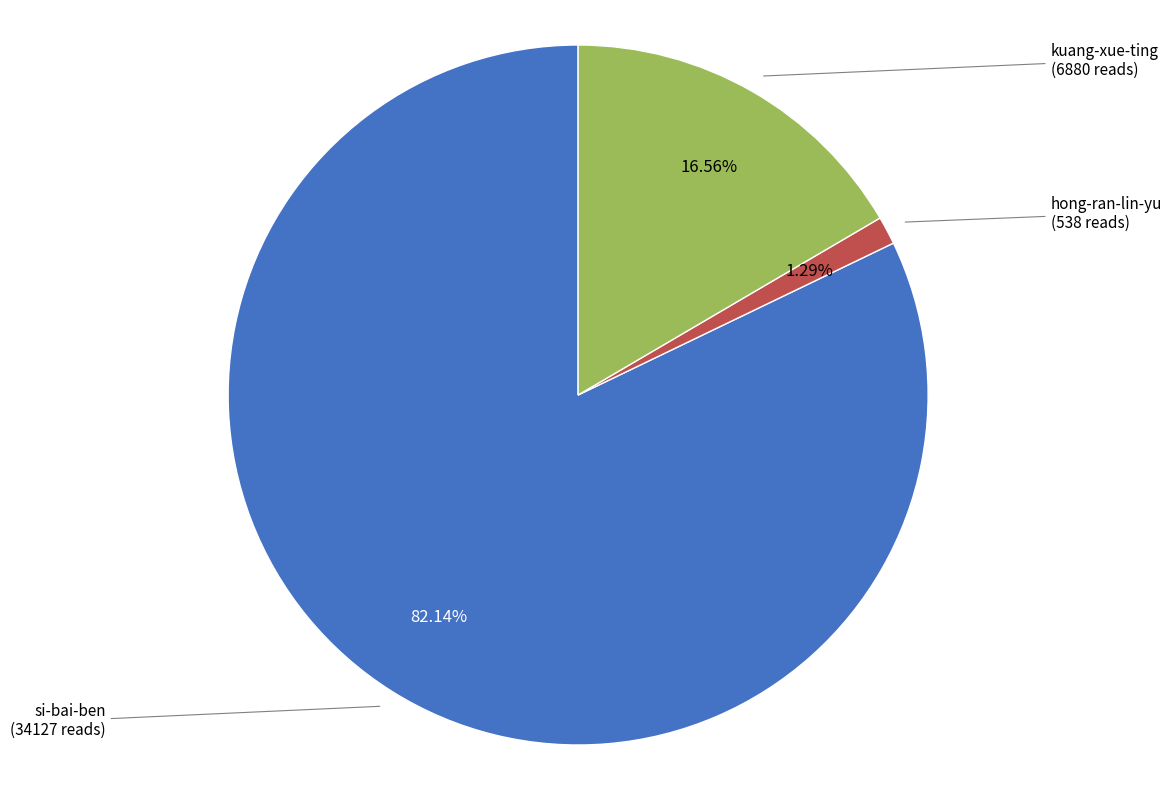

Does any single category account for the majority?

Yes